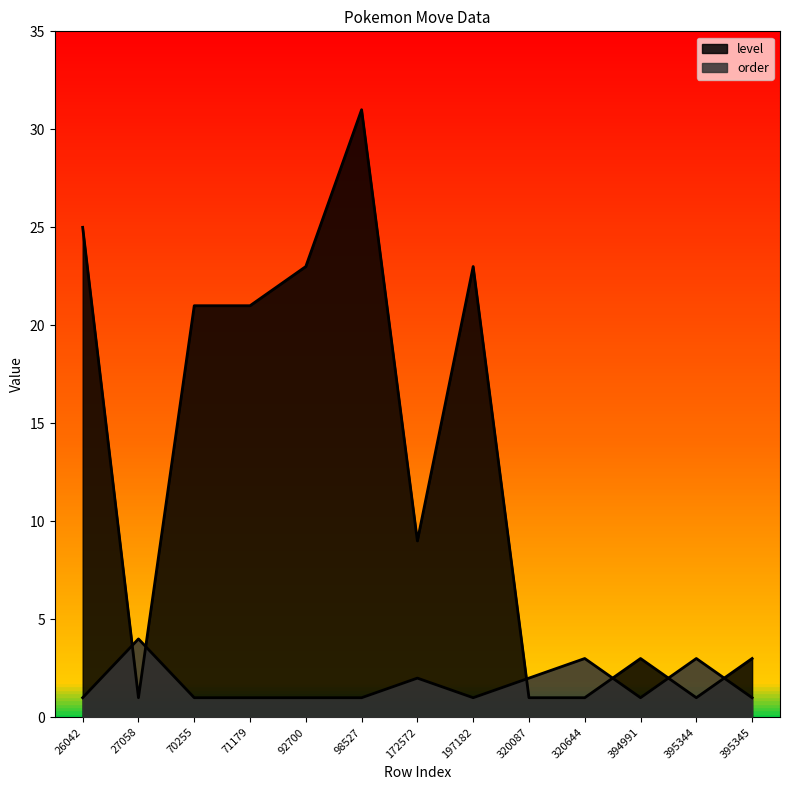

In level, how many points are lower than both neighbors (excluding endpoints)?

3